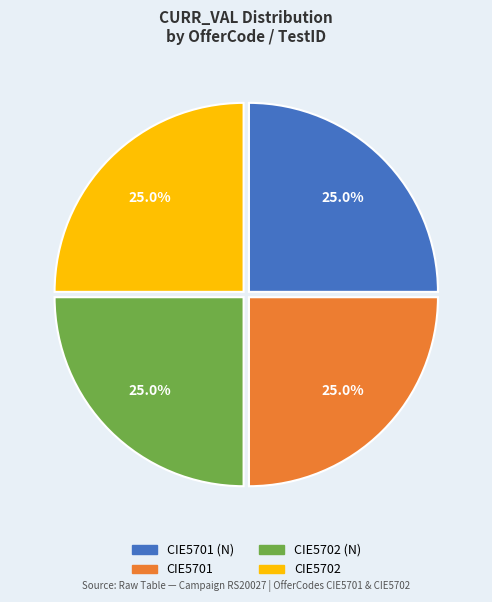

Is there any slice that represents more than half of the pie?

No